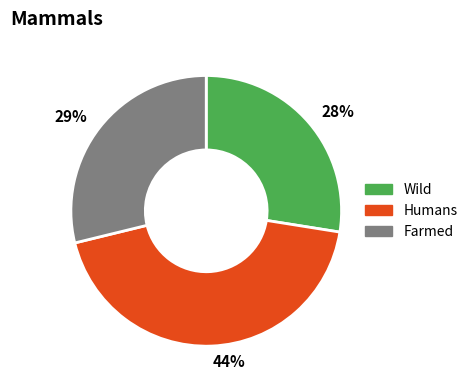

What is the smallest slice in the pie chart?

28%